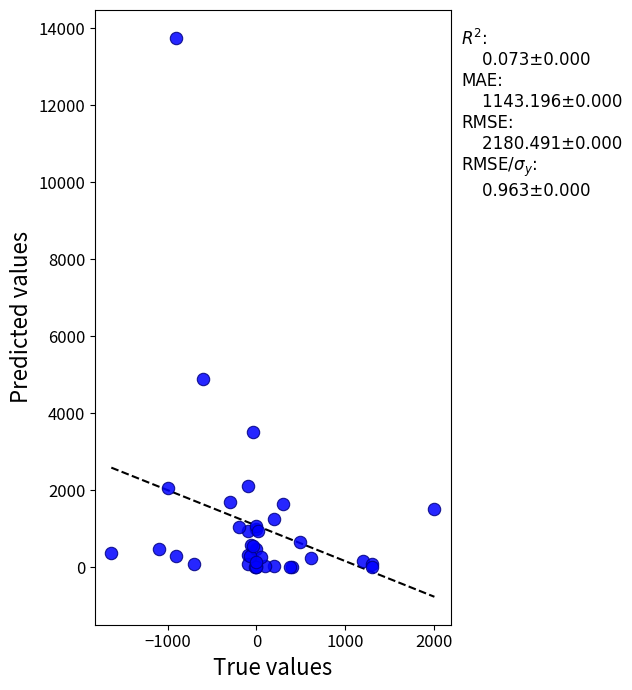

What Y value in the scatter plot is closest to 6871?

4891